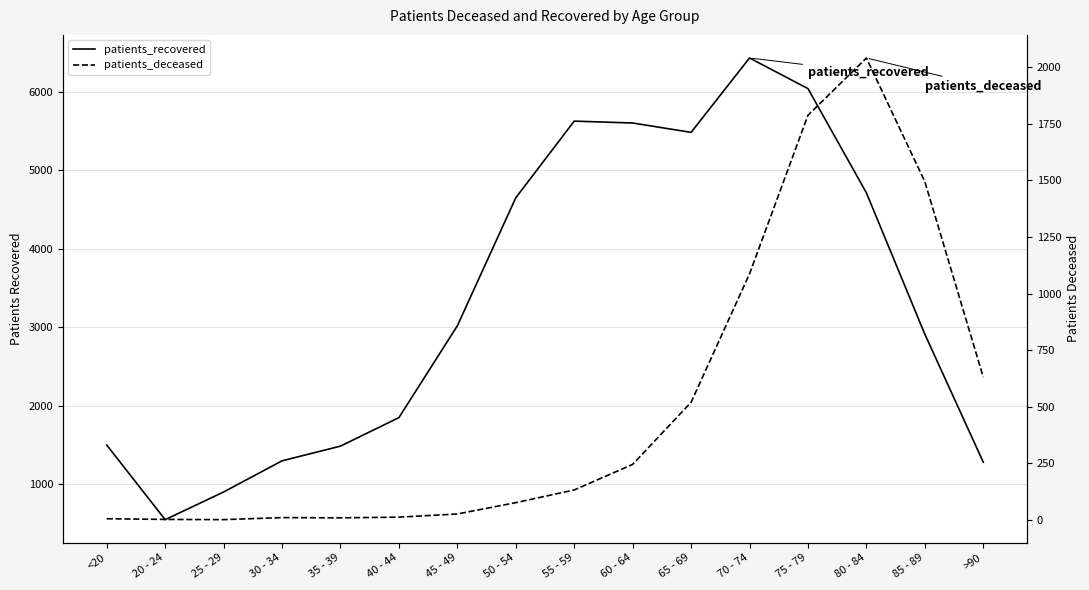

What is the average value of the patients_recovered series?

3332